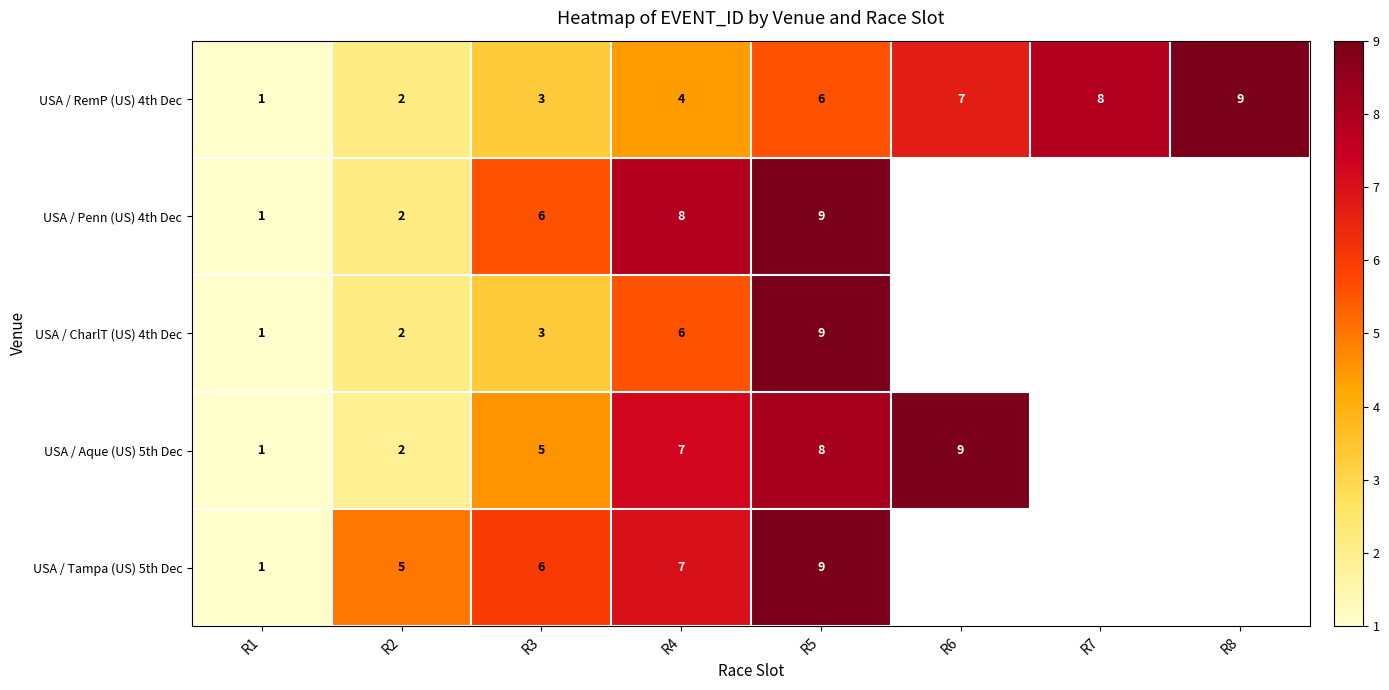

The value of USA / RemP (US) 4th Dec at R8 is 9. True or false?

True